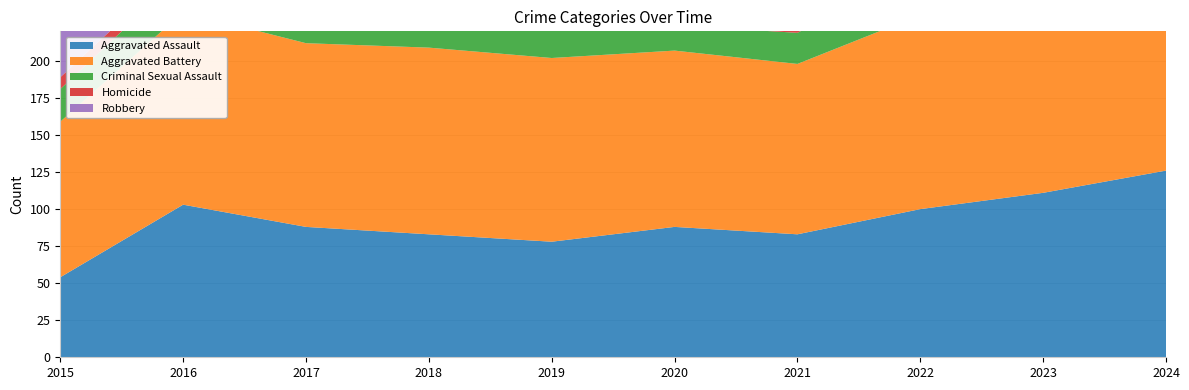

The value of Aggravated Battery at 2024 is 202. True or false?

False